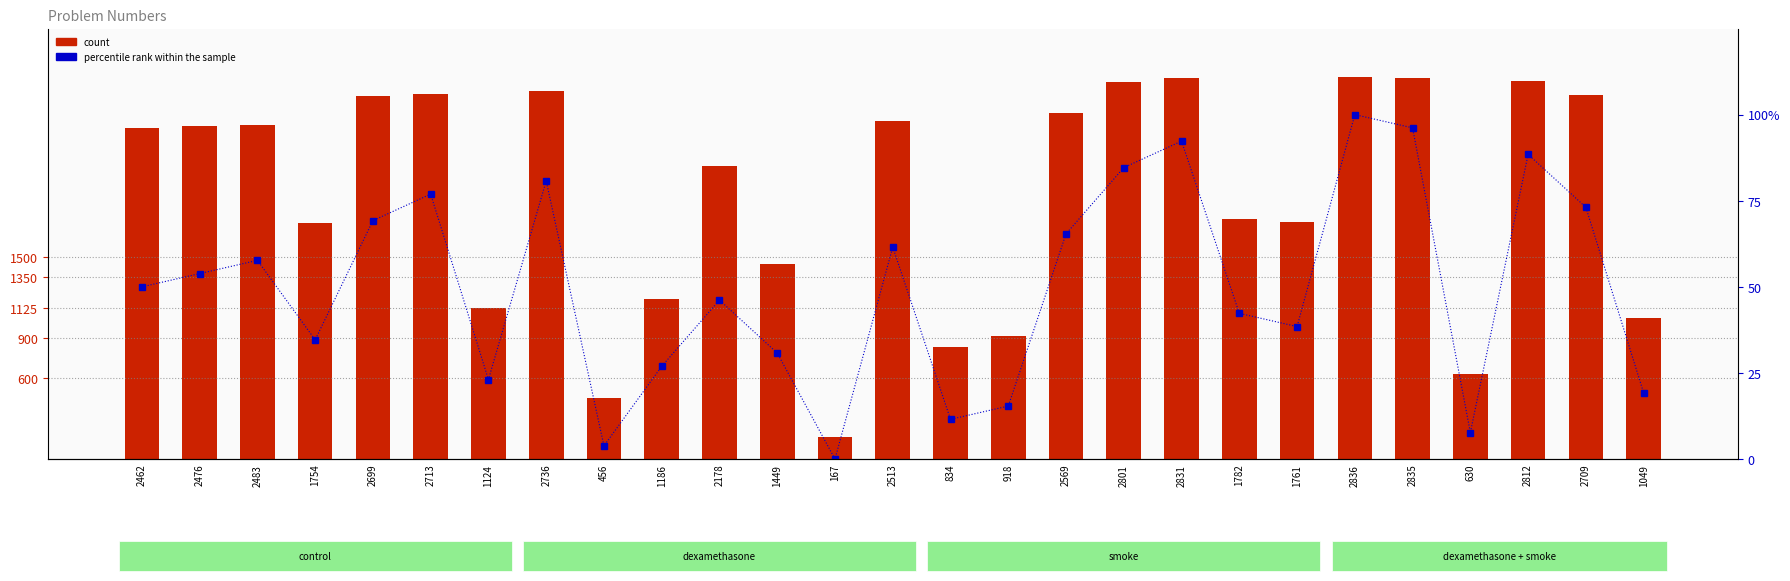

What is the label of the 8th bar from the left?

2736